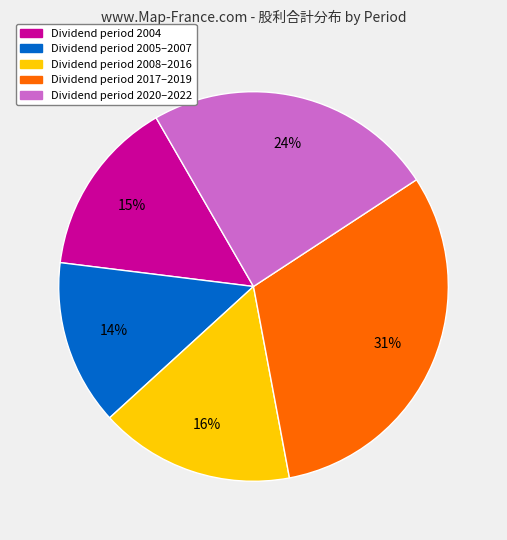

To the nearest percent, what is the average slice percentage?

20%